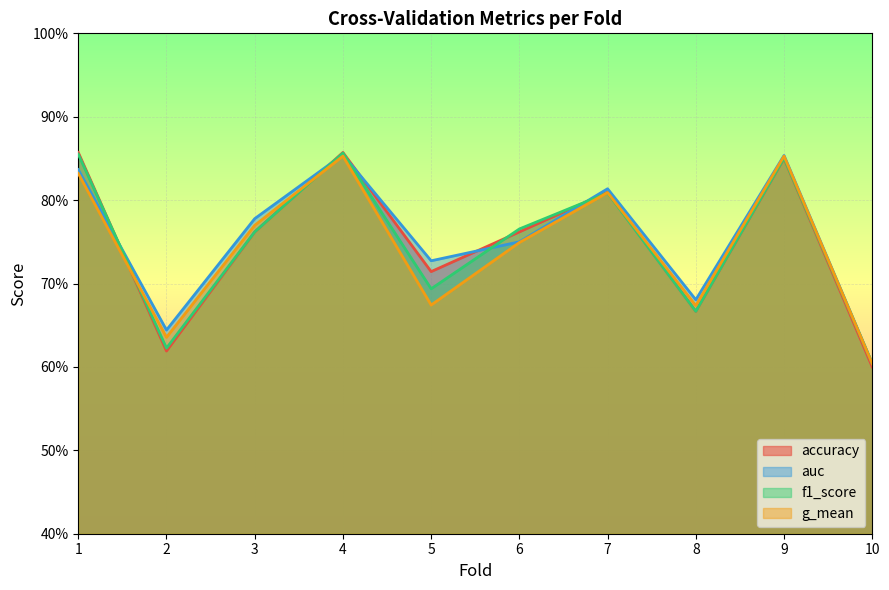

What is the total value across all series at 4?

3.4